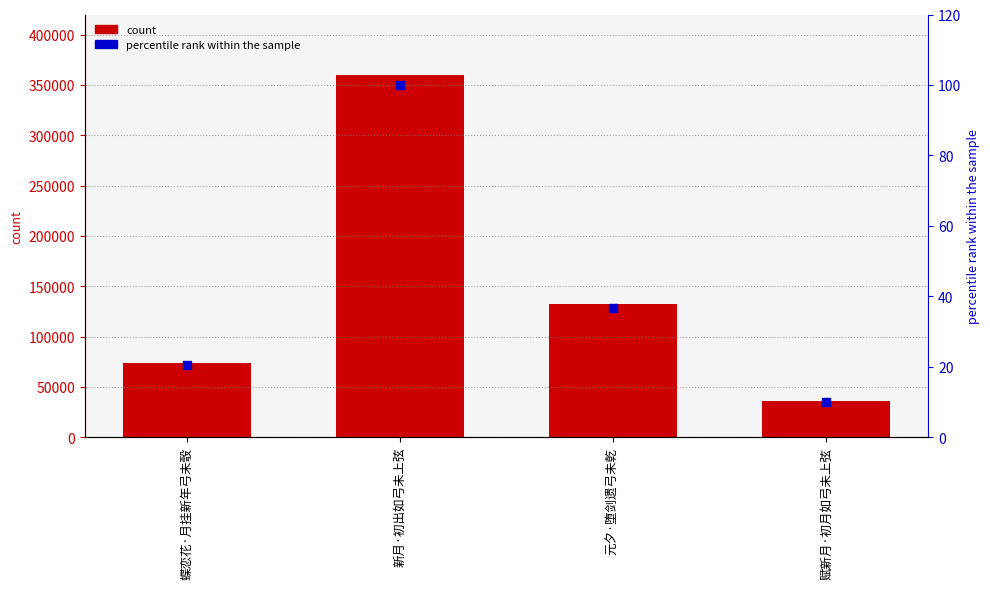

What are all the series names shown in the legend?

count, percentile rank within the sample